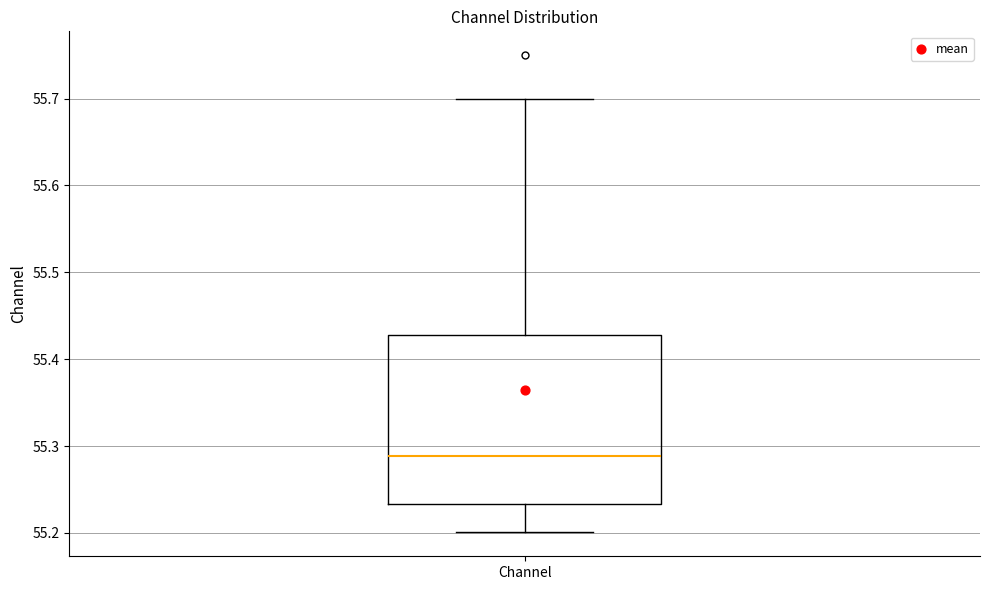

Where does the lower whisker of the box for Channel end on the y-axis? The values are not printed on the chart, so give them approximately, as read against the axis.

55.20